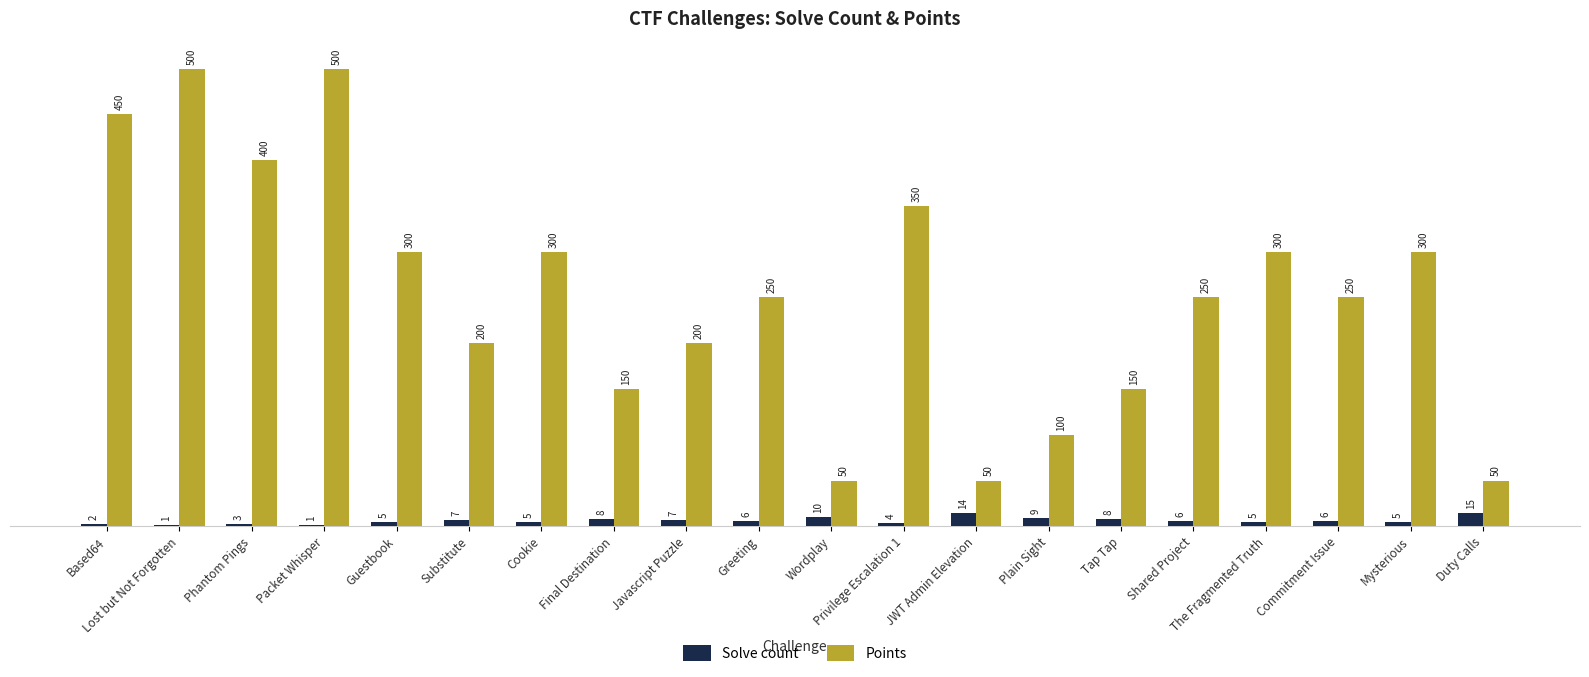

What is the highest value of the Points series?

500